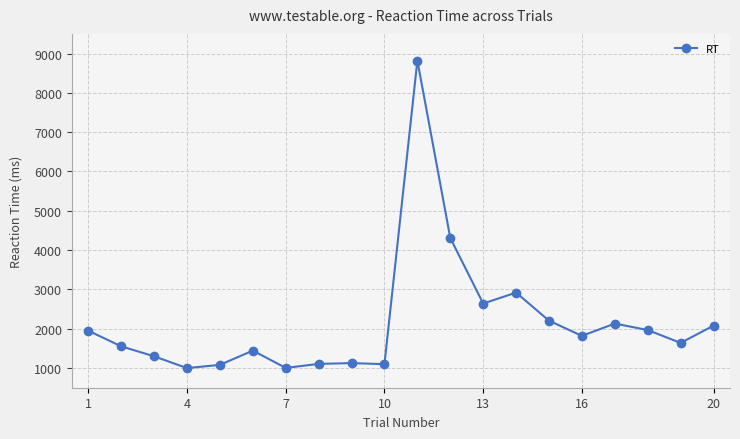

What is the value of the 7th point from the left?

1004